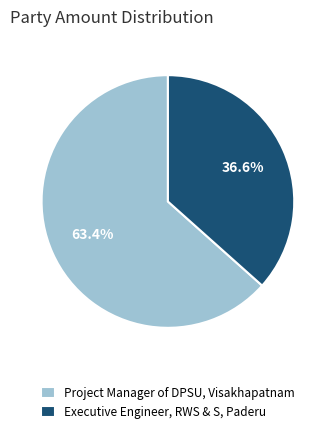

The Executive Engineer, RWS & S, Paderu slice represents 37% of the pie. True or false?

True